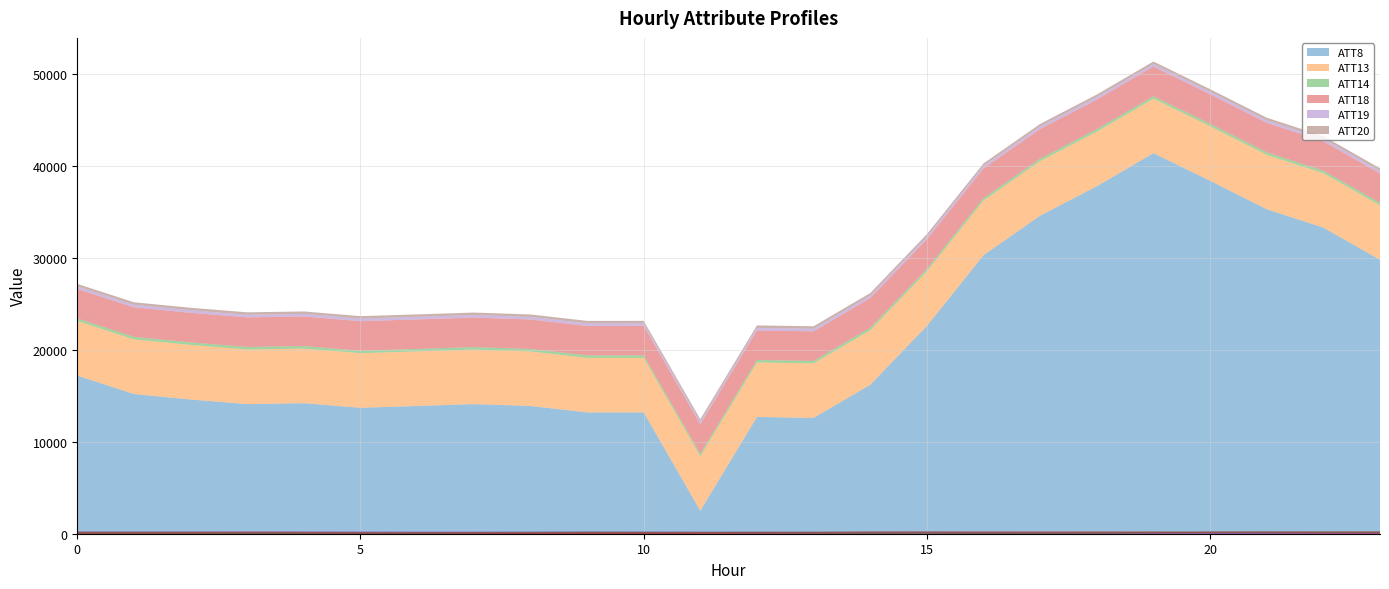

How many interior local valleys does the ATT8 (line) series have?

4